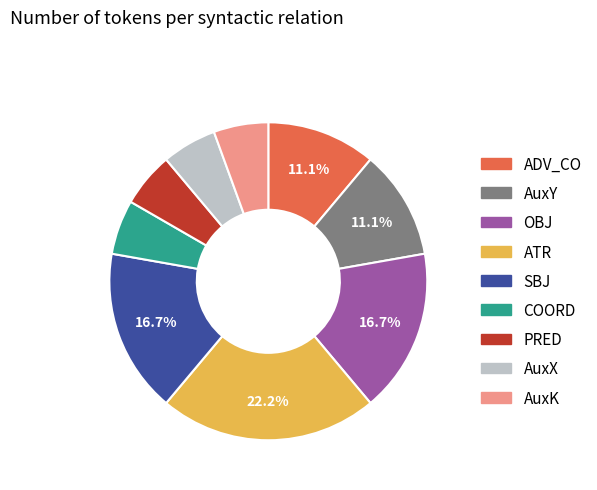

To the nearest percent, what percentage of the pie is AuxK?

6%